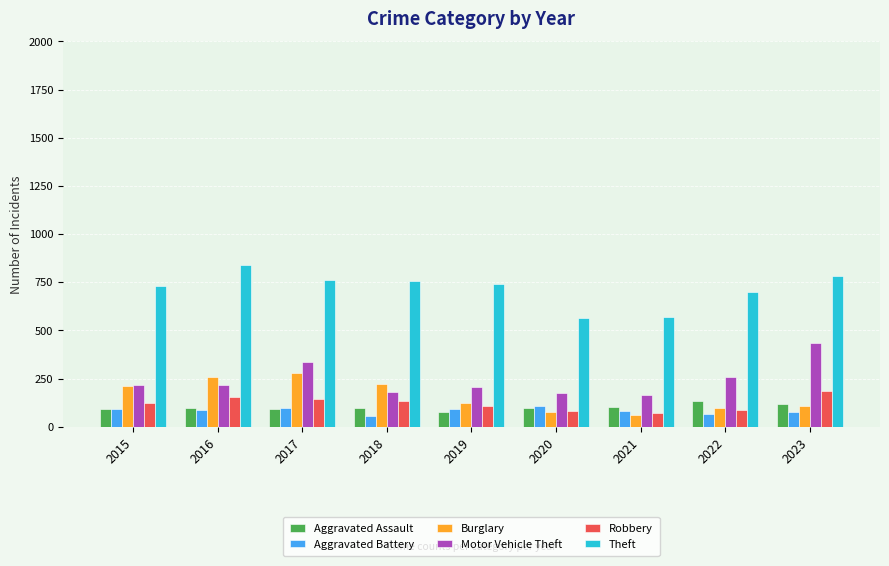

What is the total value across all series at 2019?

1347